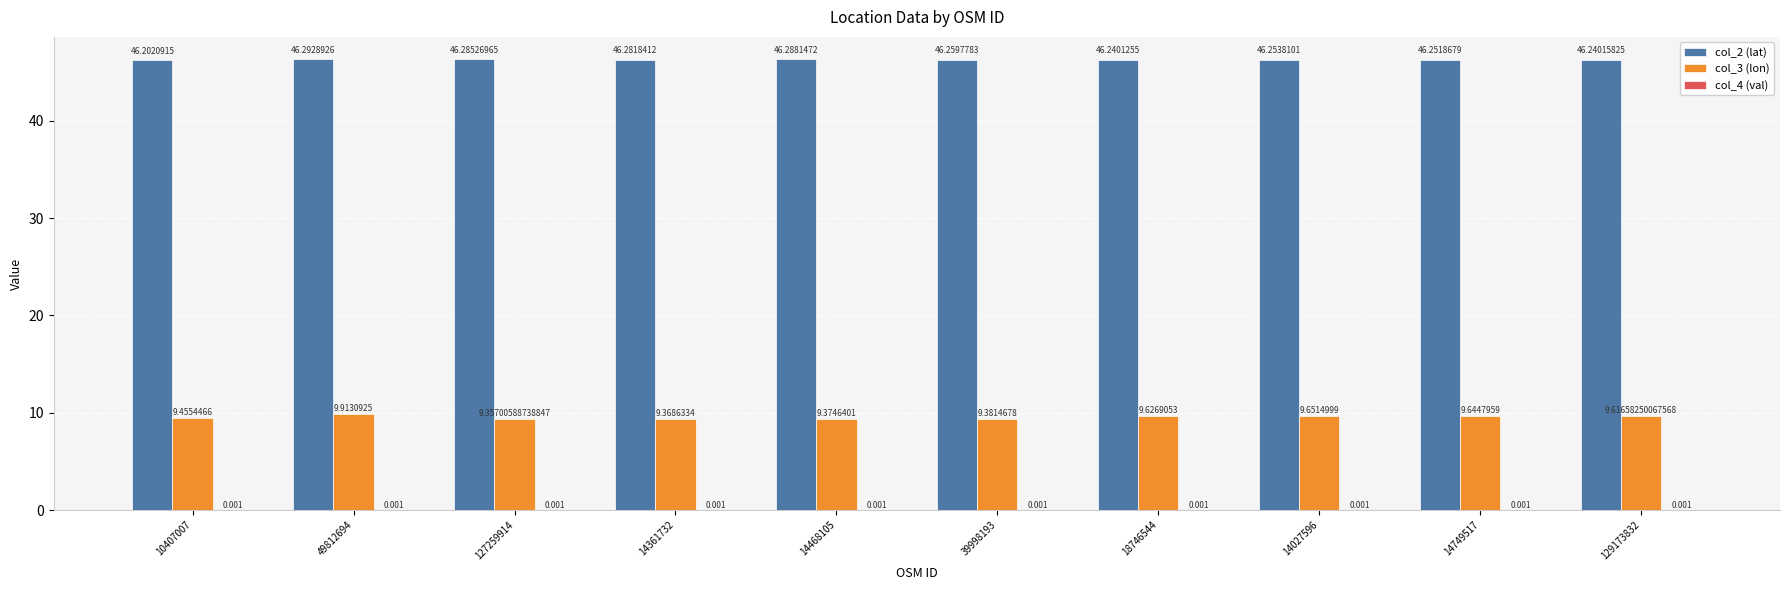

At which category is the sum across all series the highest?

49812694